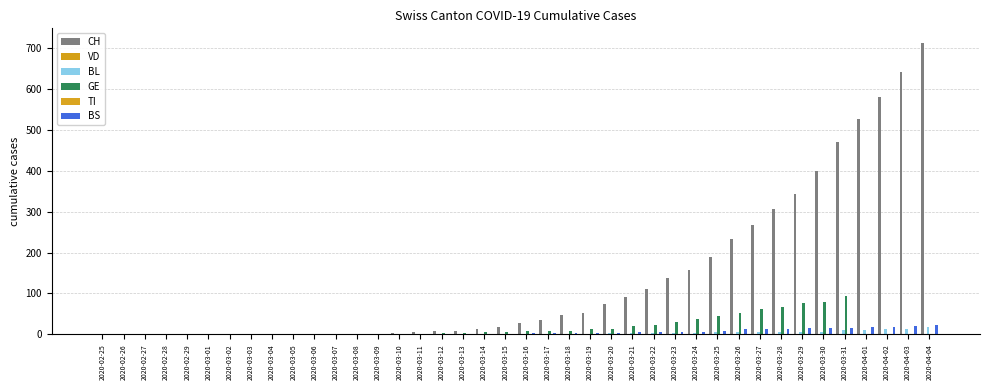

How many groups of bars are there?

40